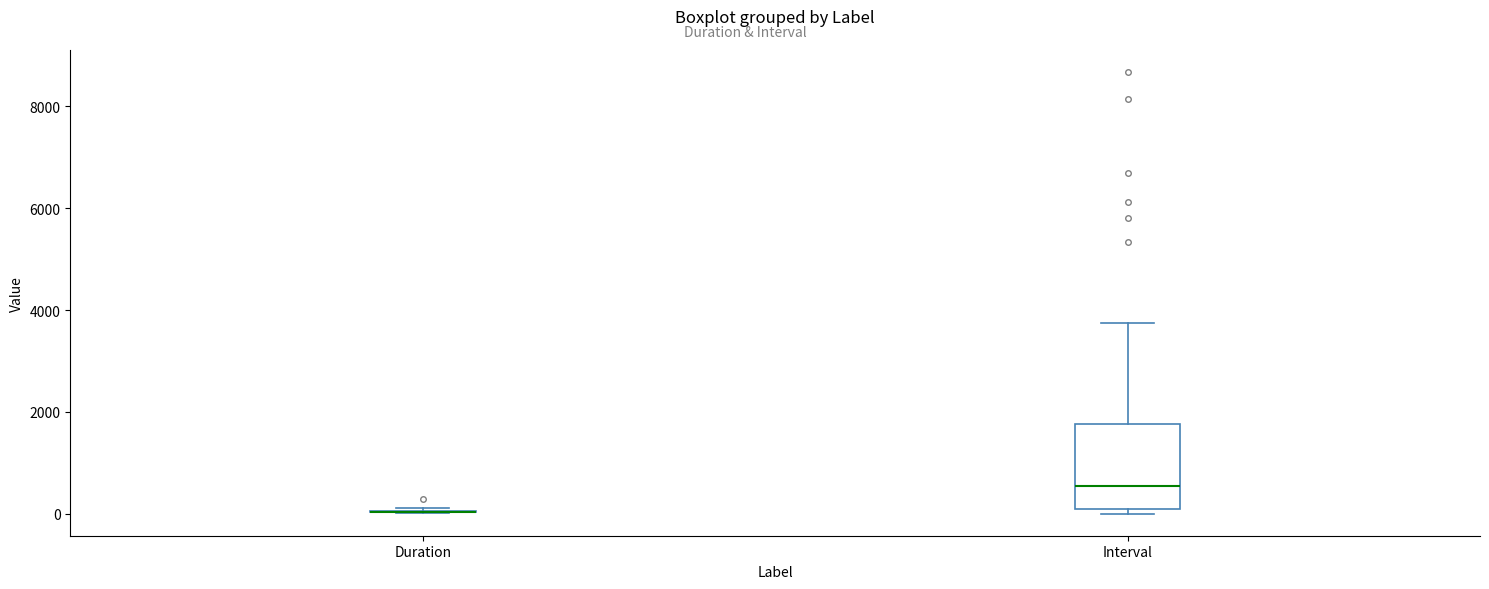

Reading left to right, read every box against the y-axis: the position of its median line, the range the box covers, and the ends of its whiskers. The values are not printed on the chart, so give them approximately, as read against the axis.

Duration: box collapsed to a line at 0, whiskers 0 to 200
Interval: median 600, box 0 to 1800, whiskers 0 (just below the box's lower edge) to 3800